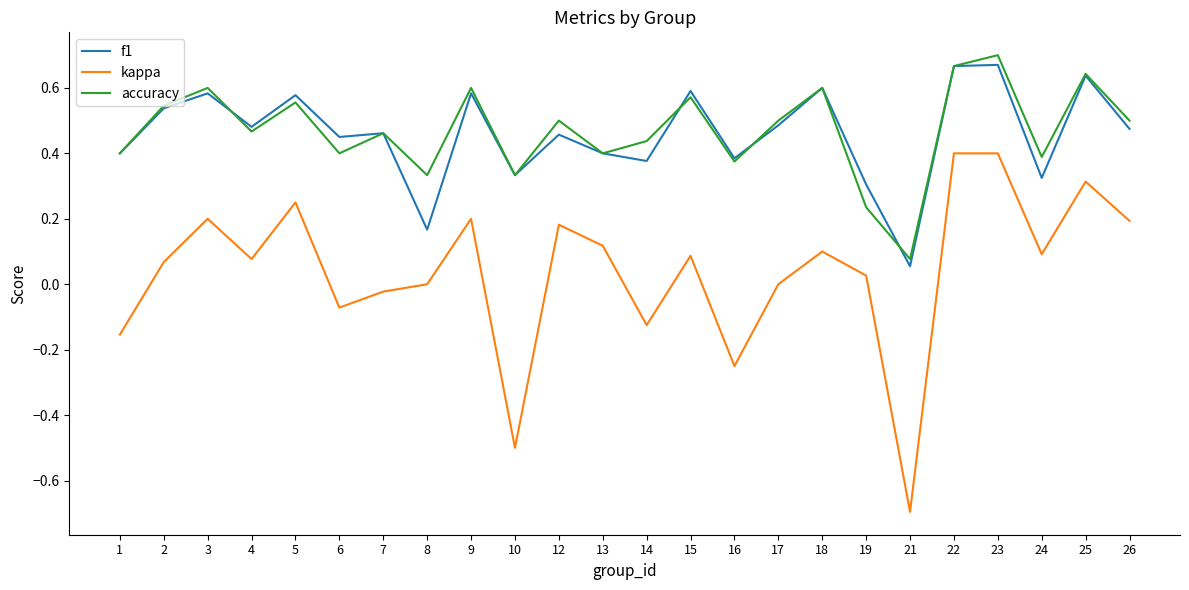

What is the total value across all series at 2?

1.2